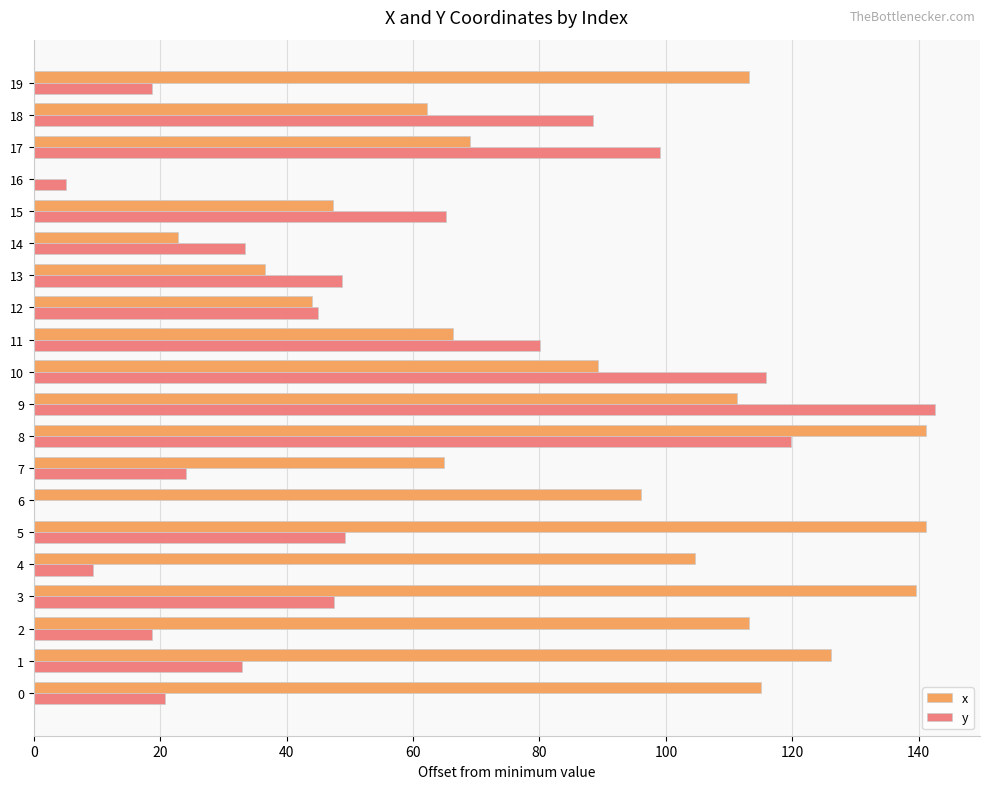

What value does the y series have at 18?

88.4